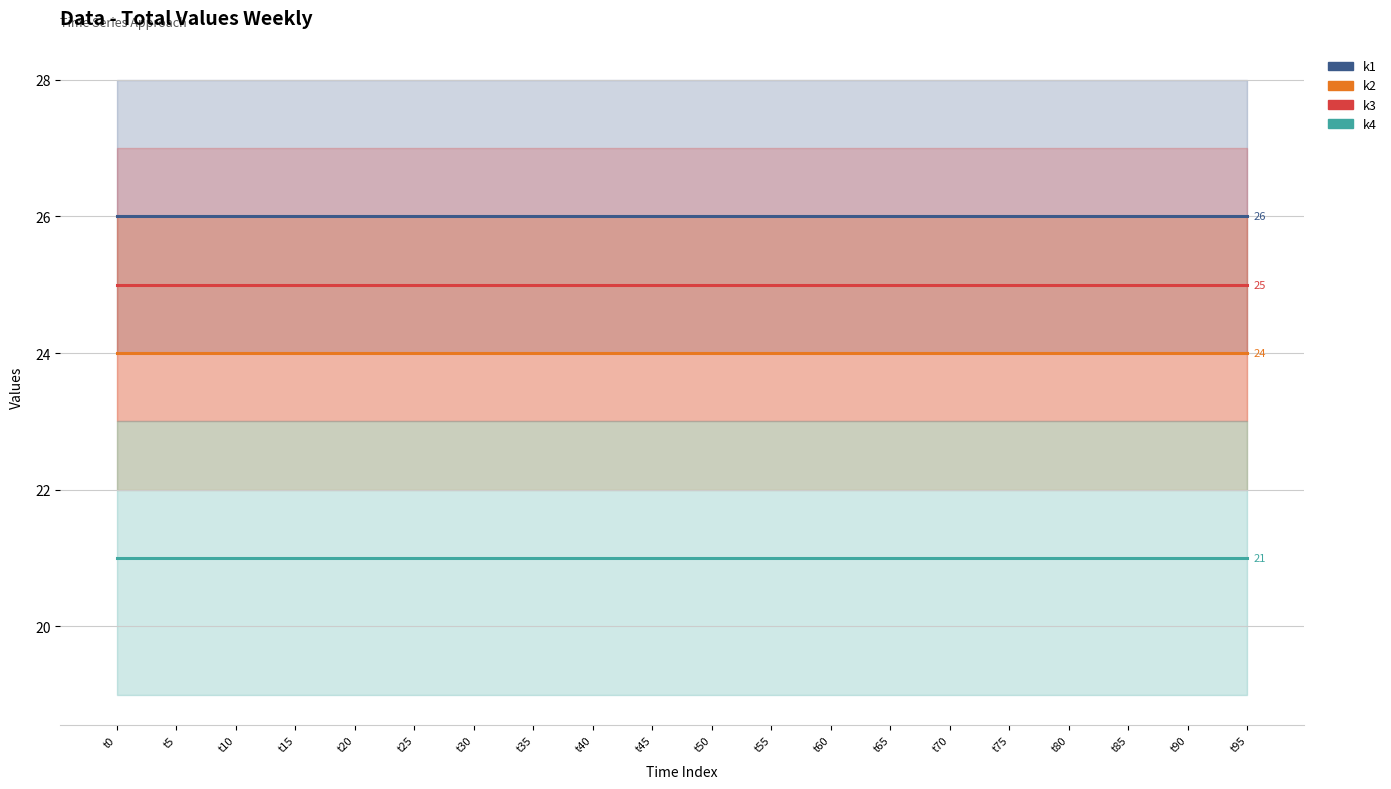

How many lines are shown in the chart?

4